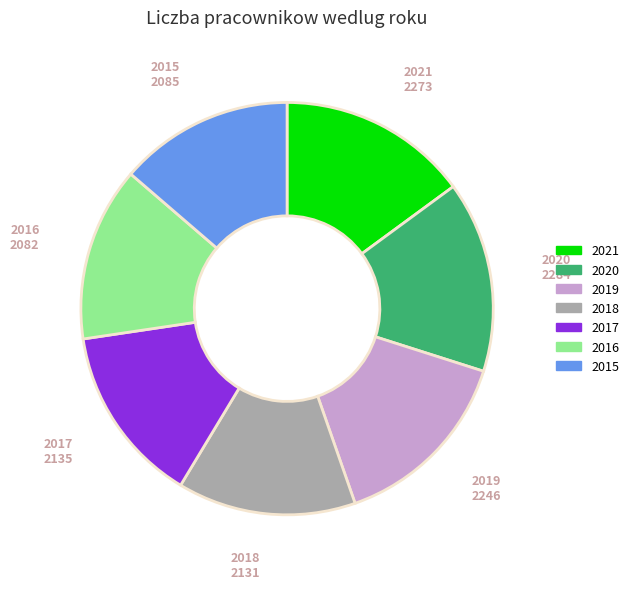

Is the sum of 2016 and 2021 greater than half?

No